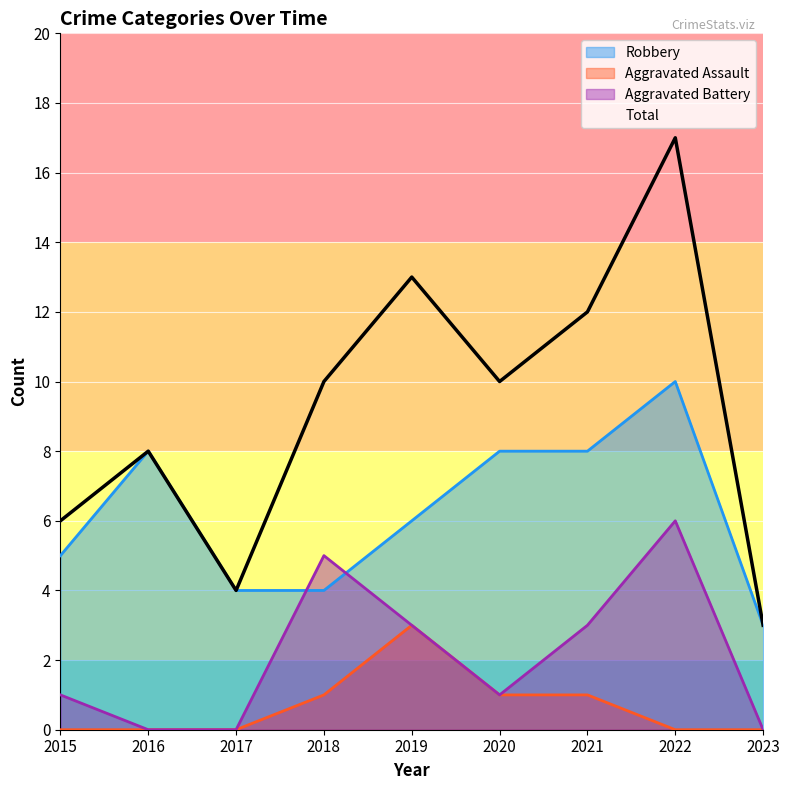

At which category does Aggravated Assault reach its first local peak?

2019